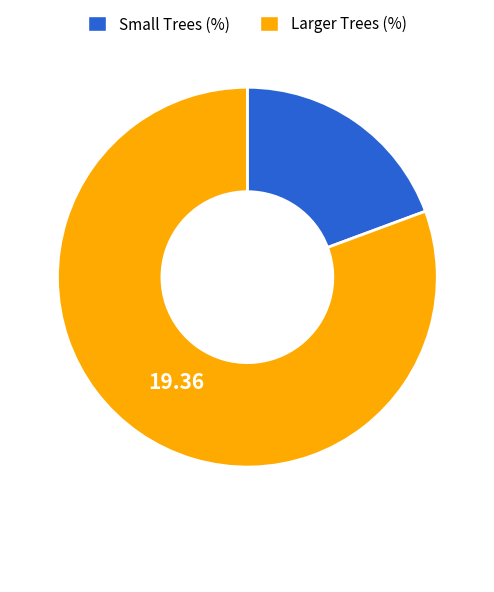

Is it true that Small Trees (%) is 19% of the pie?

True